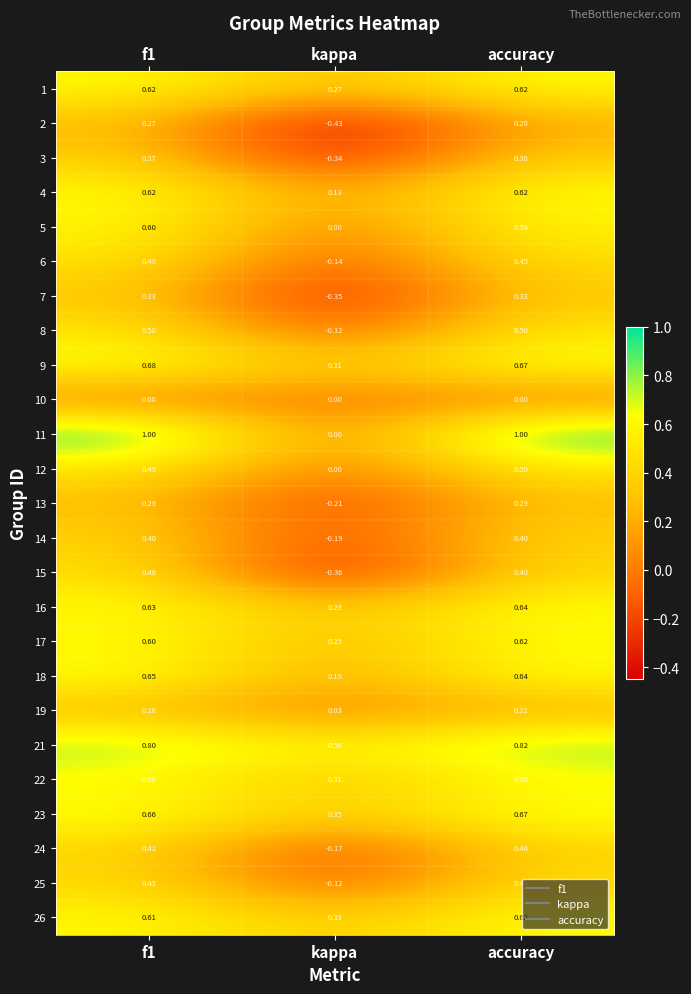

Which label corresponds to the smallest value in the chart?

kappa